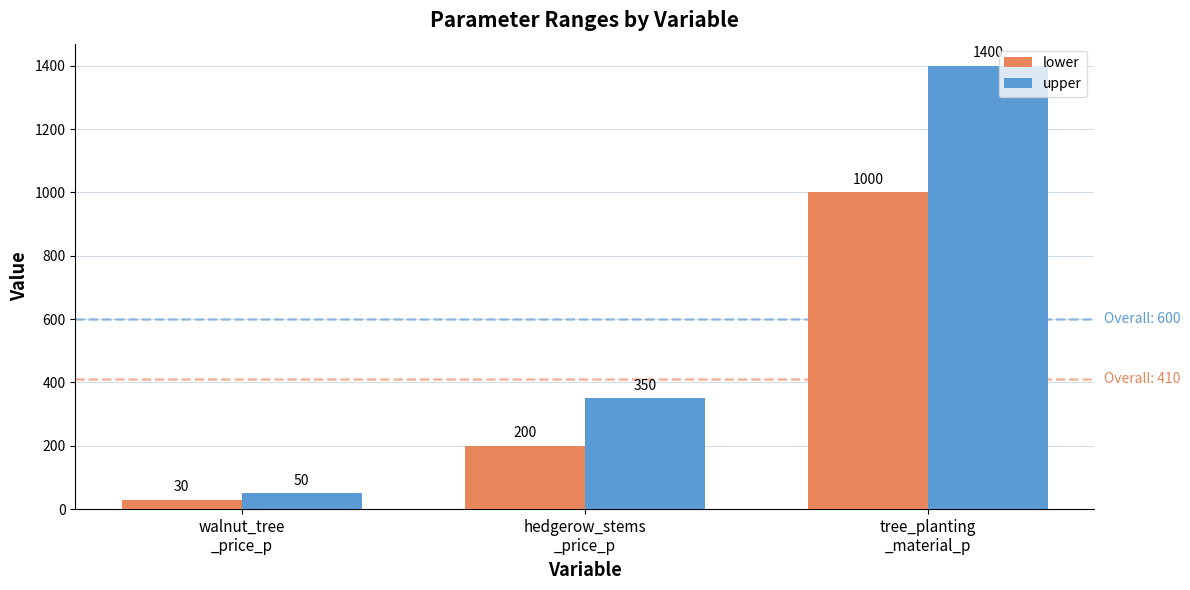

What is the difference between the lower values at tree_planting
_material_p and hedgerow_stems
_price_p?

800